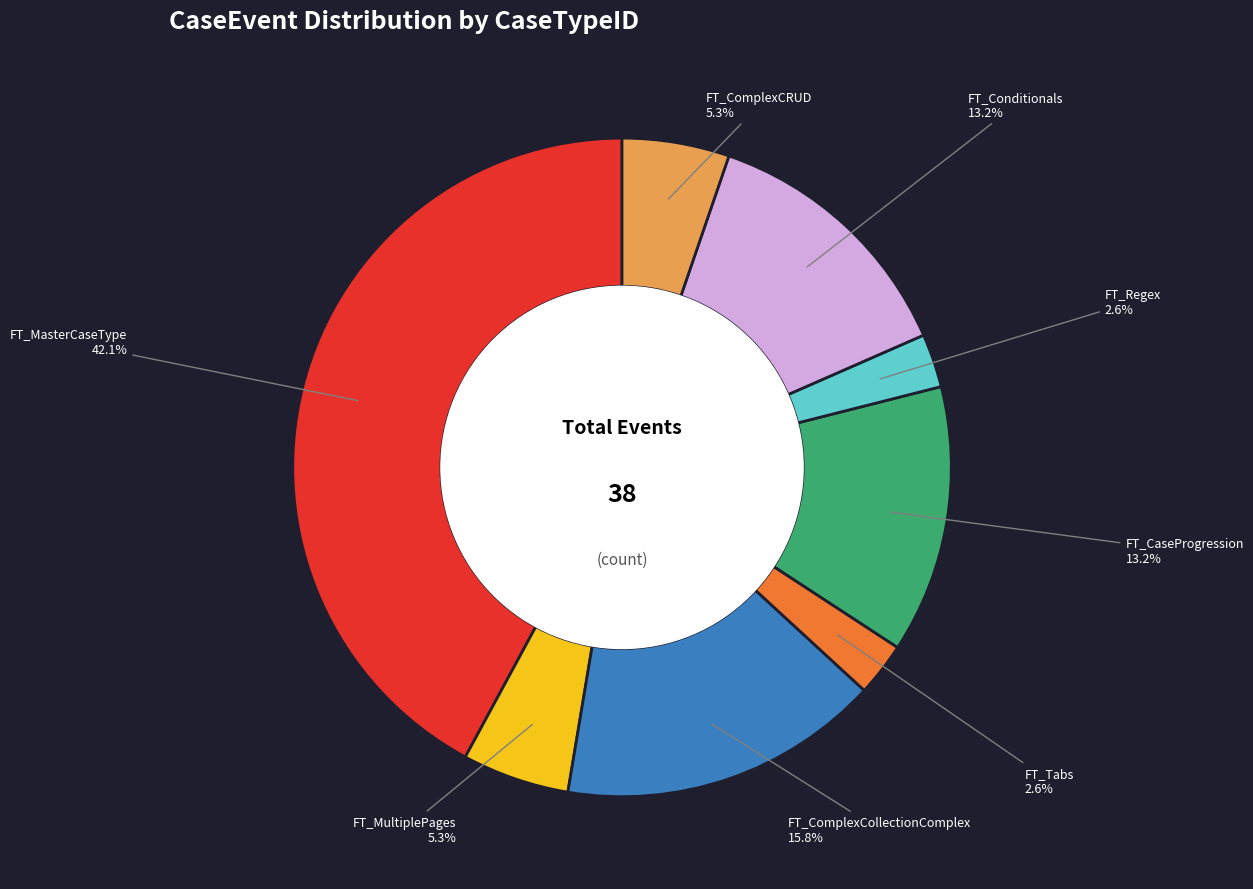

Does any single category account for the majority?

No